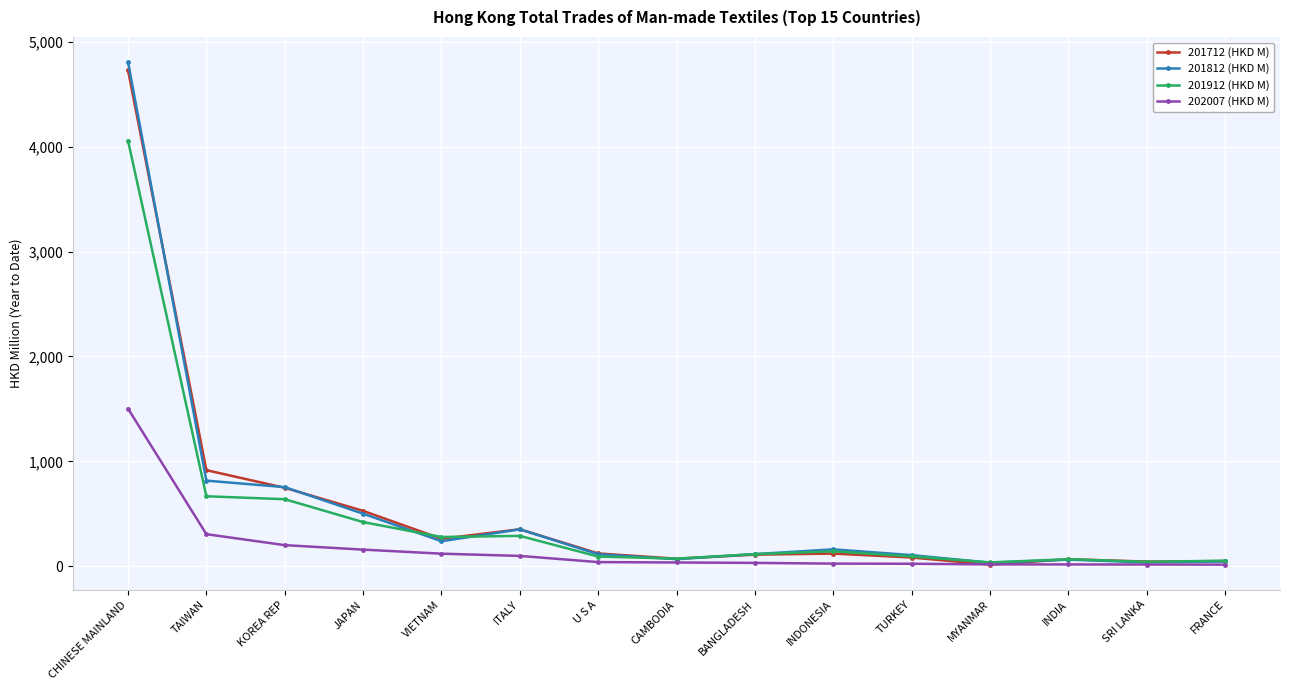

What is the sum of the 201912 (HKD M) values at CHINESE MAINLAND and SRI LANKA?

4098.8